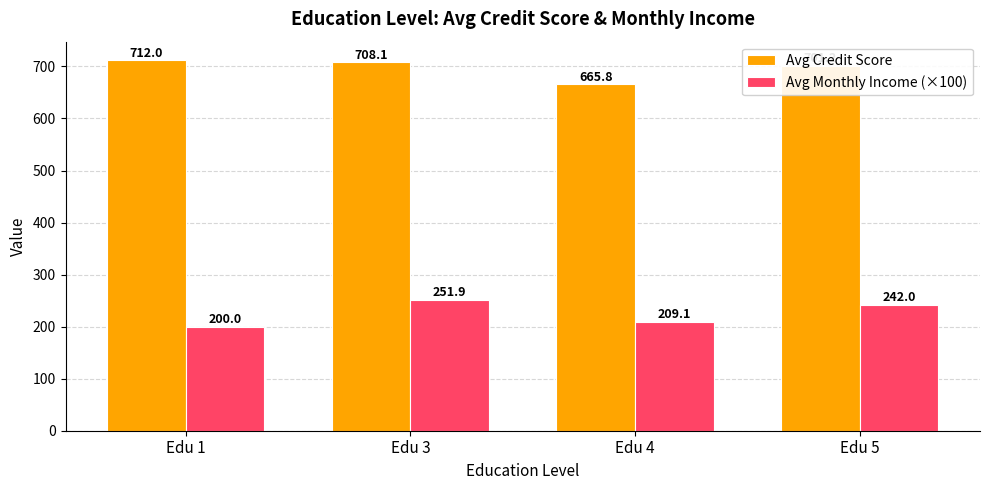

At which category is the sum across all series the highest?

Edu 3